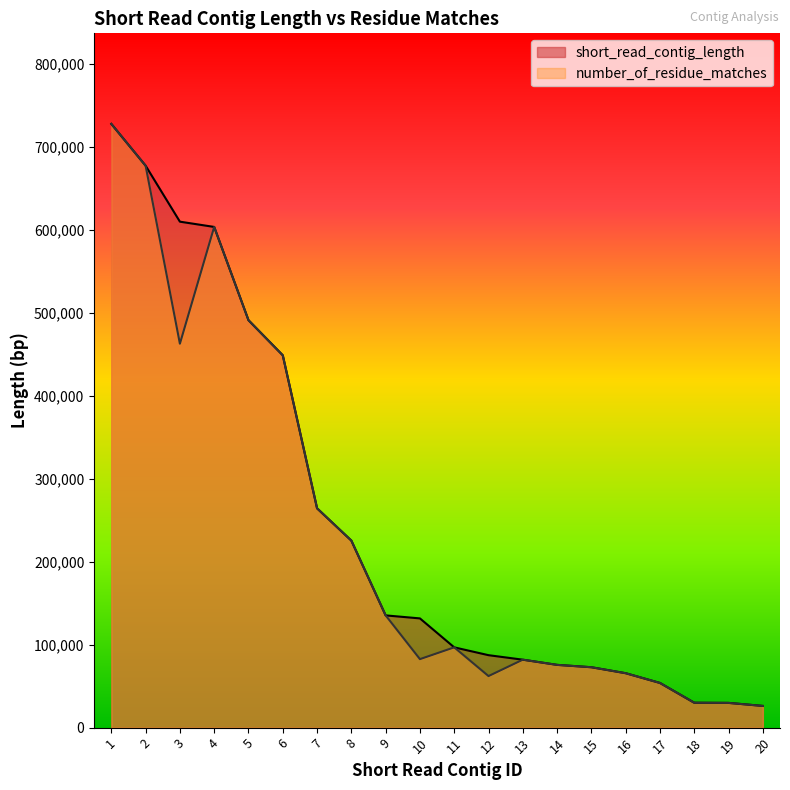

Between 17 and 12, which is larger?

12